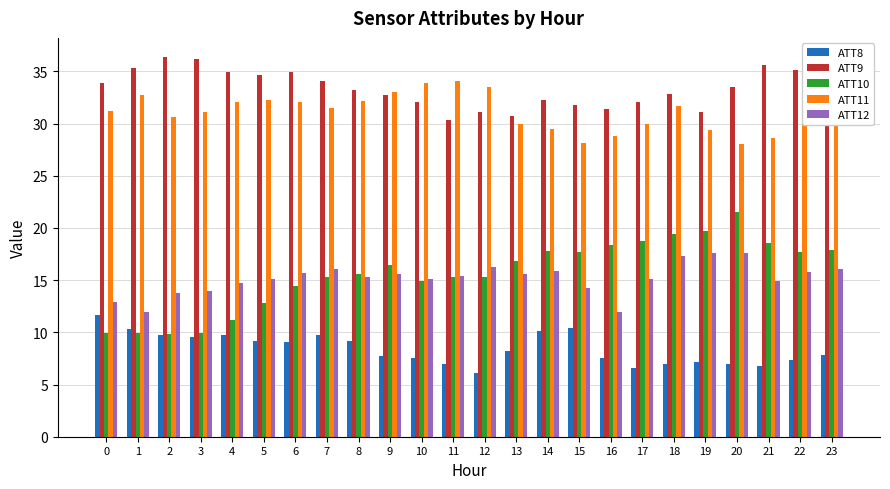

What is the difference between the maximum and minimum values in the ATT12 series?

5.7